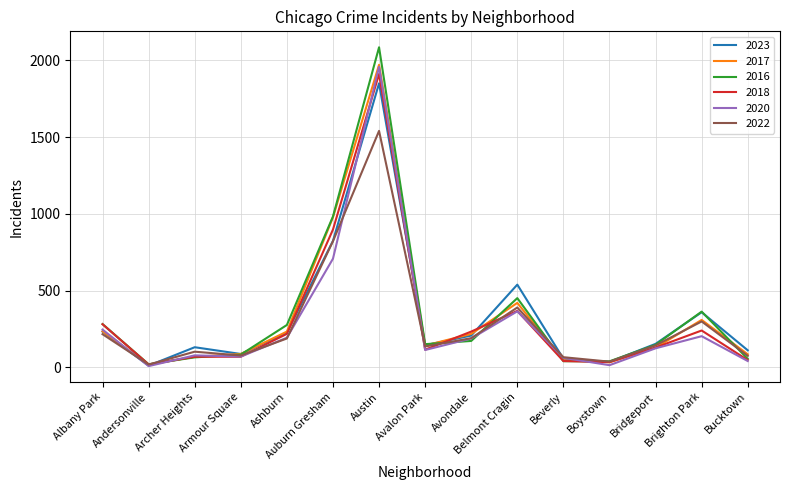

Is it true that 2016 equals 276 at Ashburn?

True